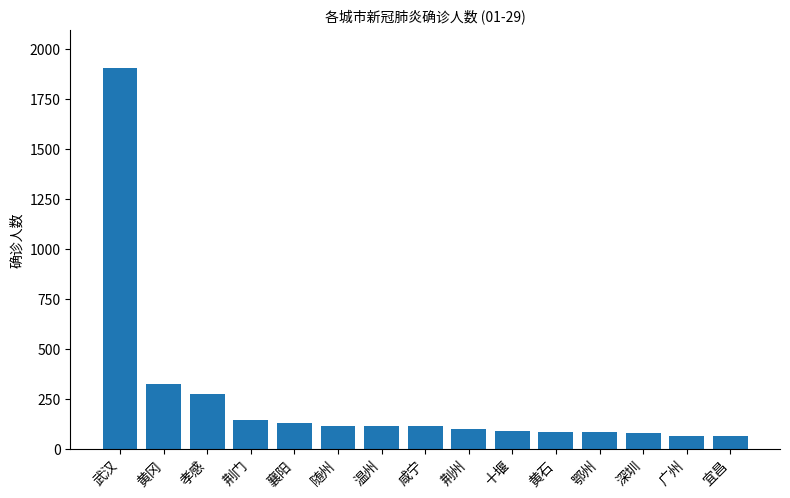

What position from the right is 随州?

10